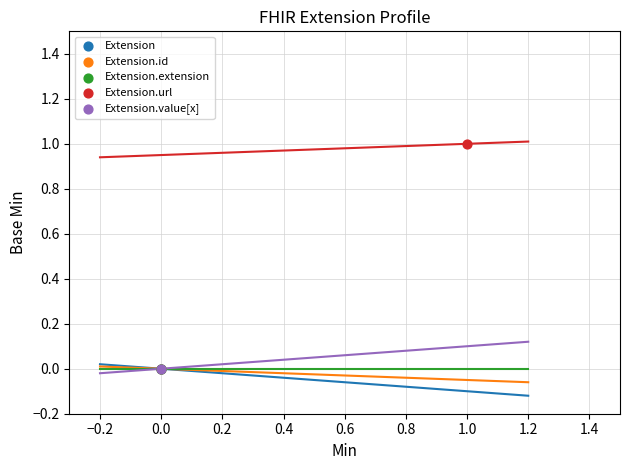

Which series reaches the maximum Y coordinate?

Extension.url